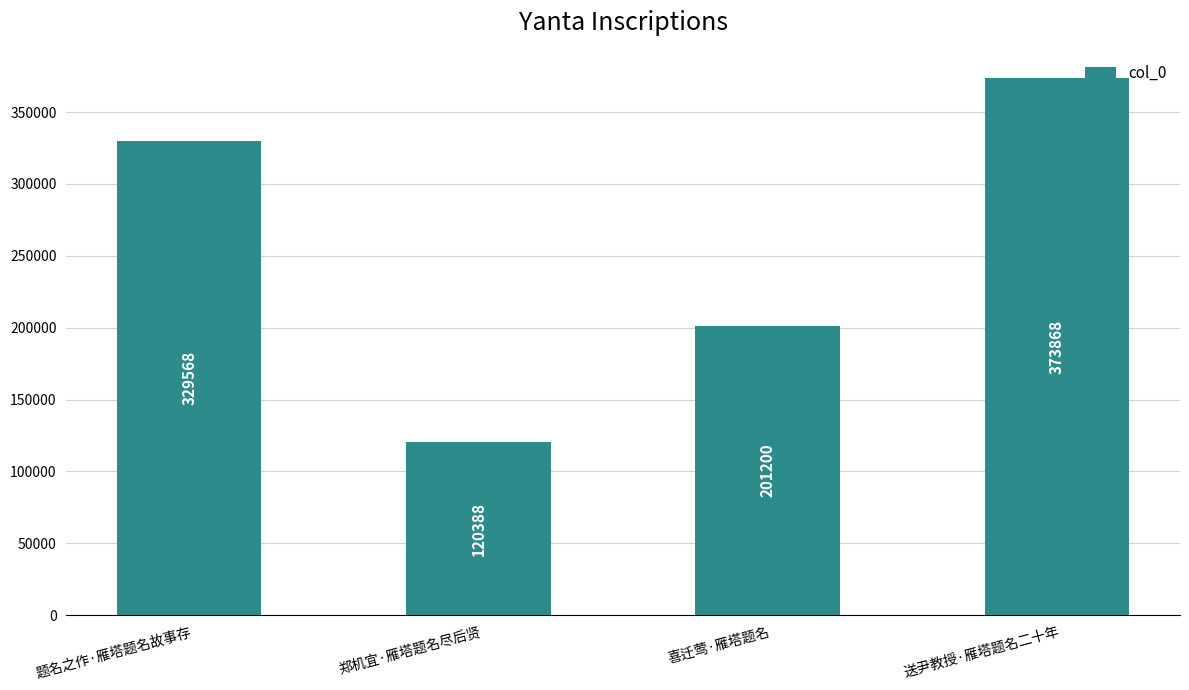

Which label corresponds to the largest value in the chart?

送尹教授·雁塔题名二十年